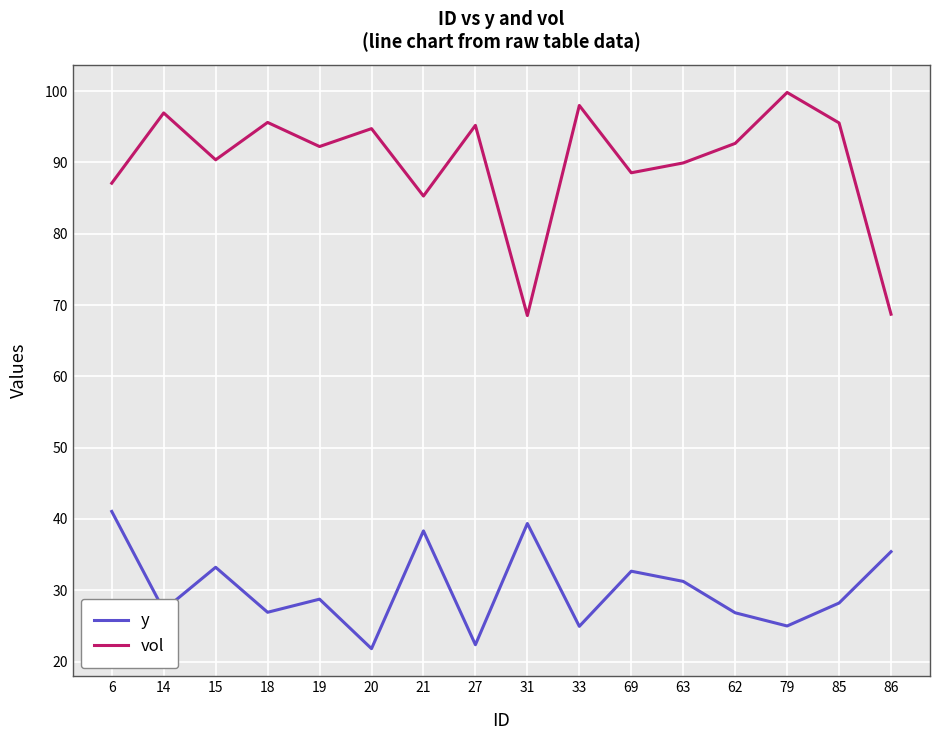

At which label is y closest to 31?

63